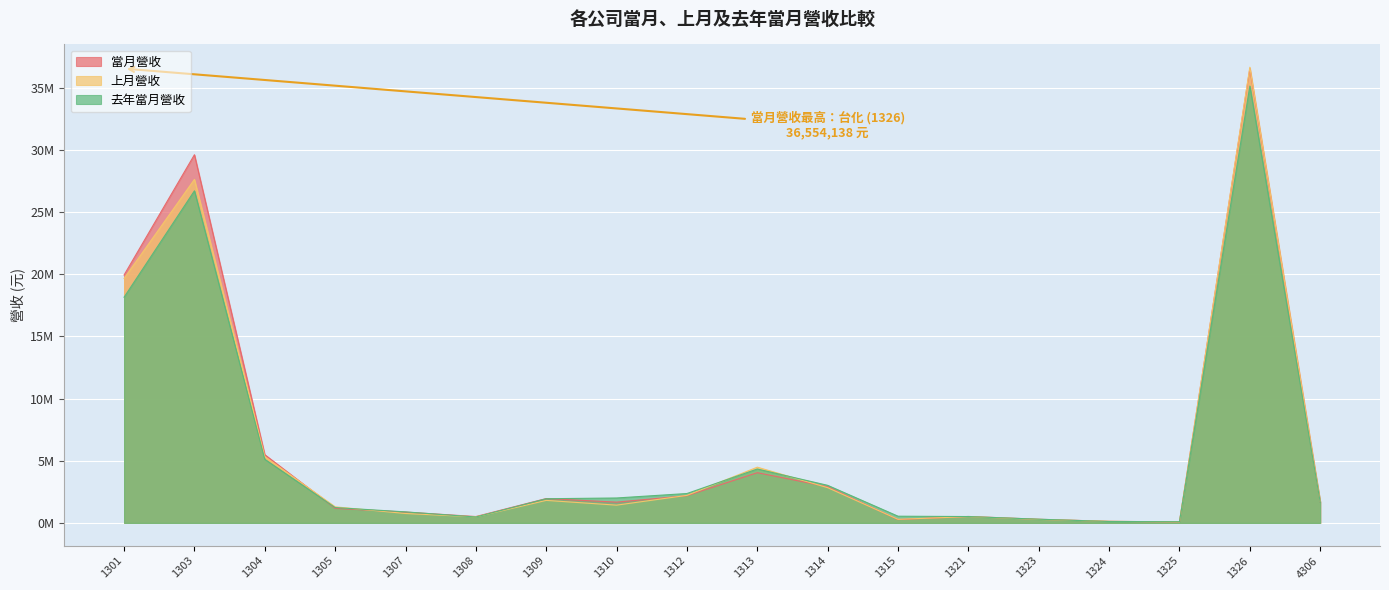

What is the value of the 上月營收 point at the 3rd from the left?

5327745